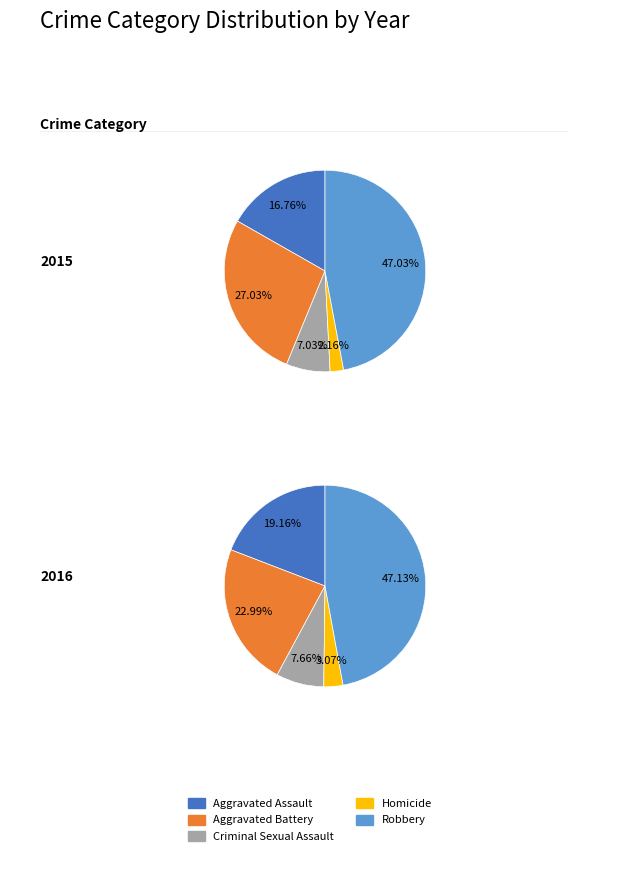

To the nearest percent, what percentage of the pie is 3?

3%